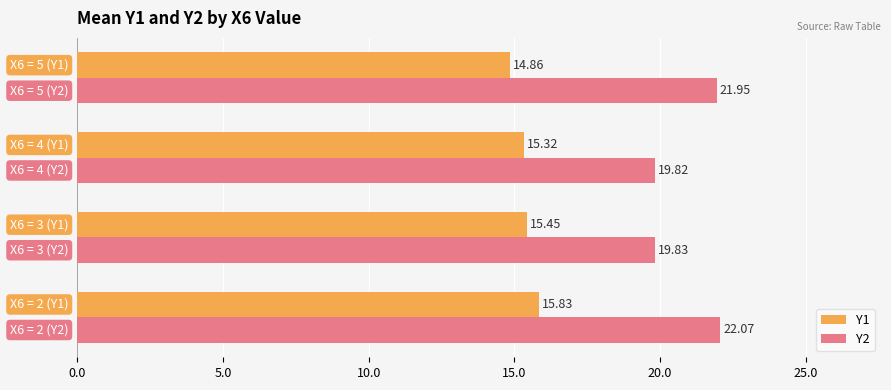

What is the average value of the Y1 series?

15.4